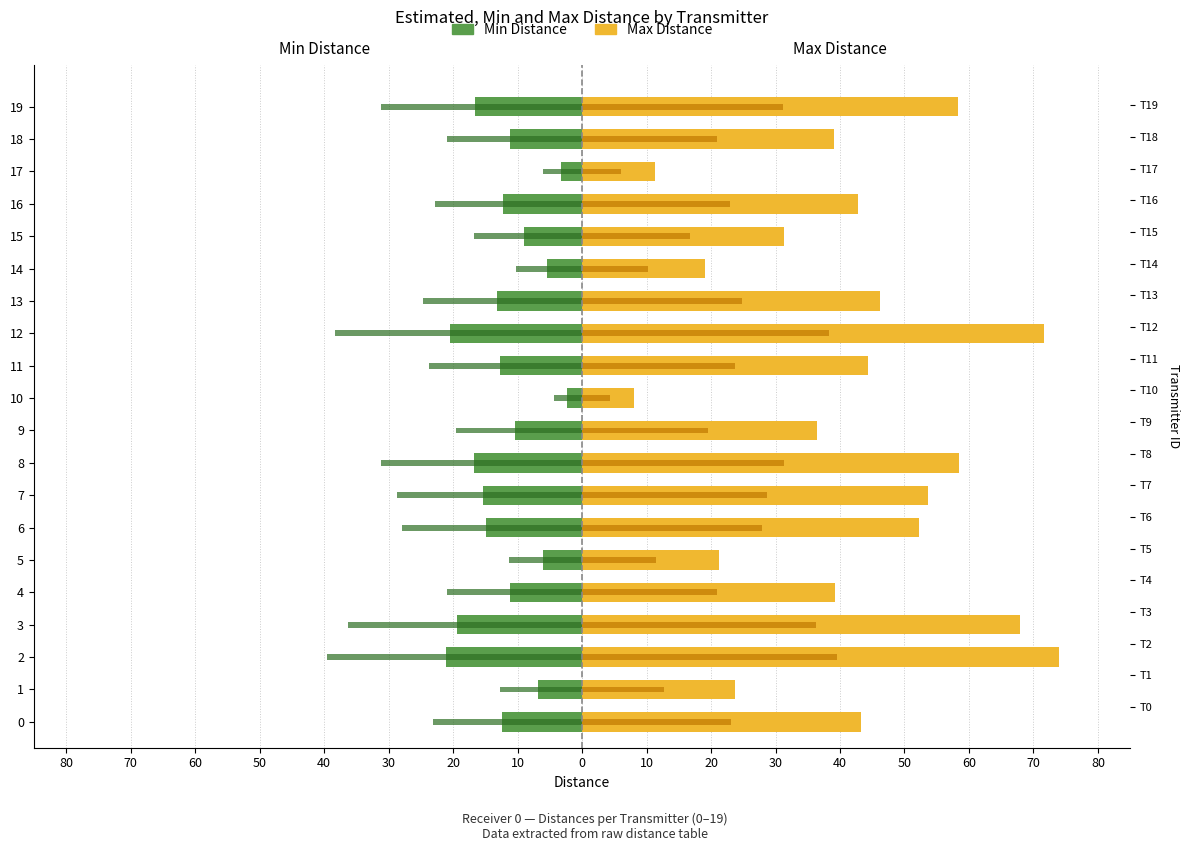

Rank the series by their maximum value, from highest to lowest.

Max Distance, Estimated Distance (right), Min Distance, Estimated Distance (left)